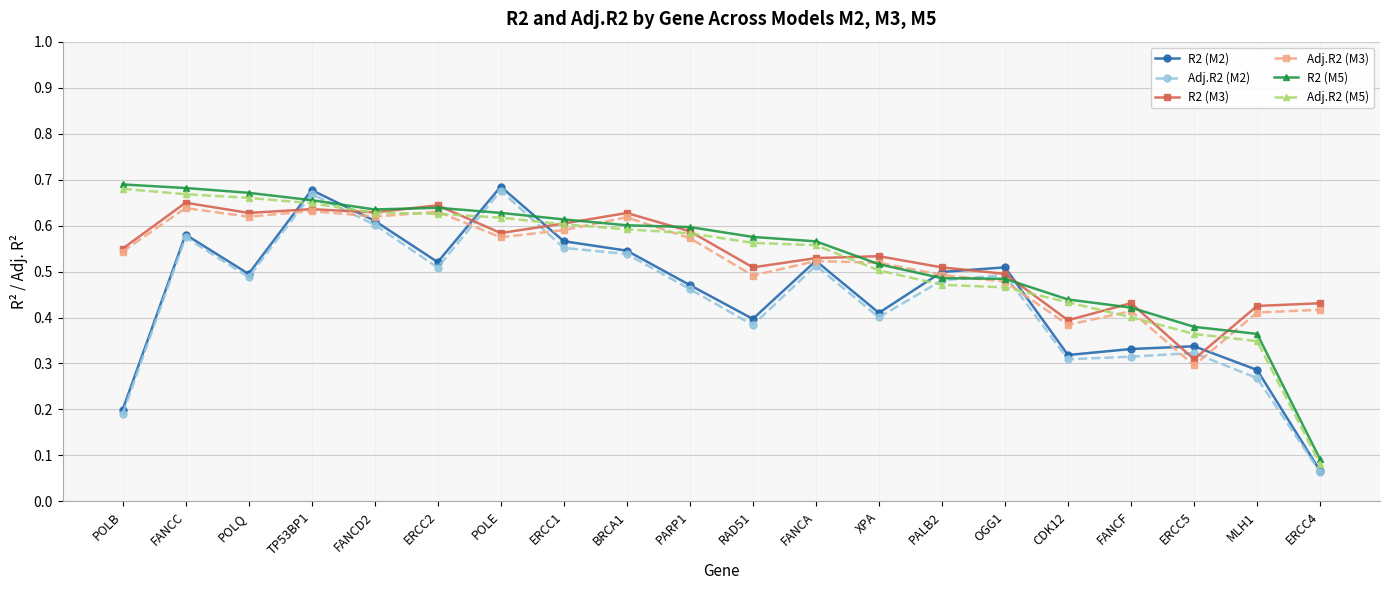

At how many categories does at least one series exceed 0?

20